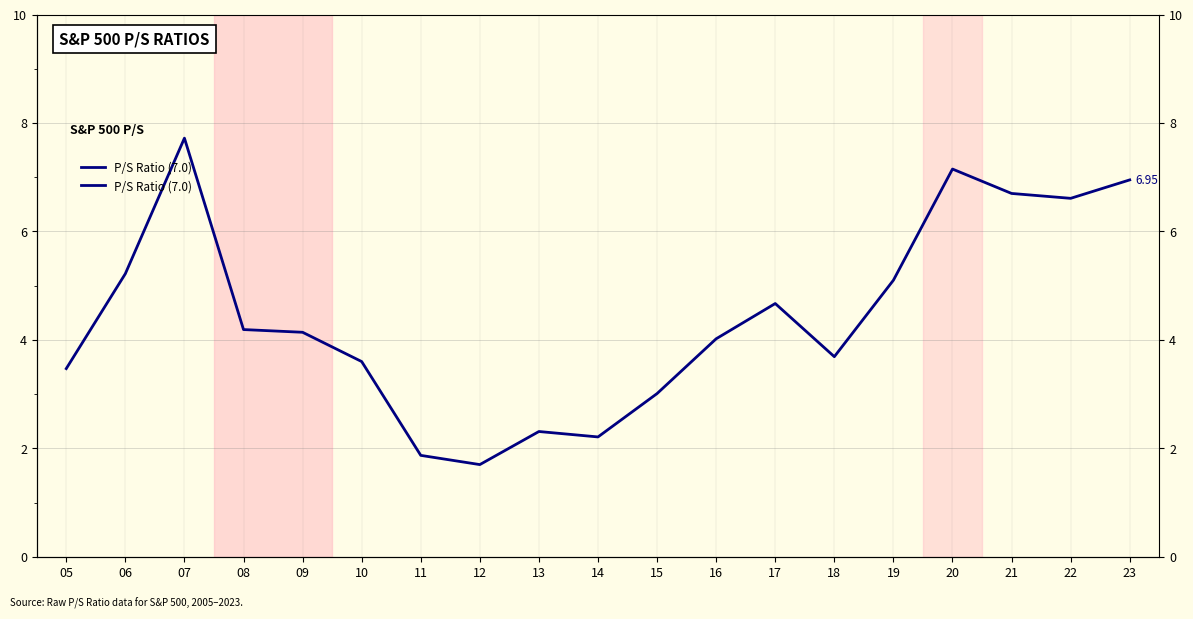

What is the maximum value shown in the chart?

7.7